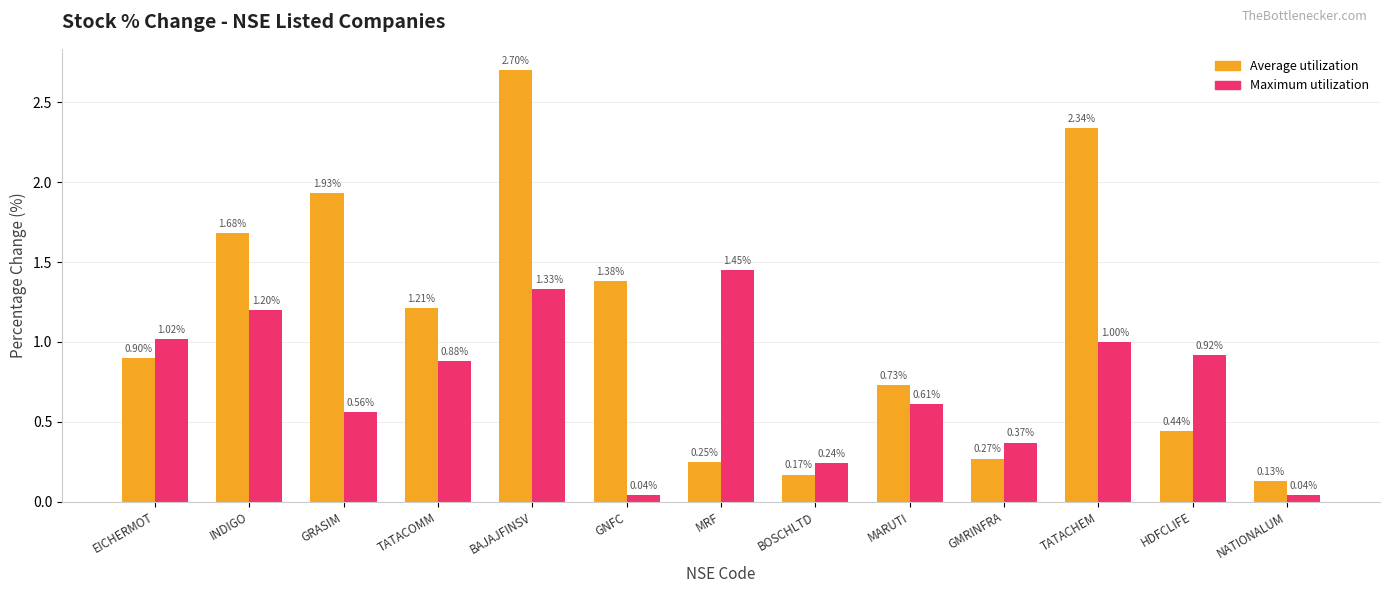

What is the spread (max minus min) of values at HDFCLIFE?

0.5